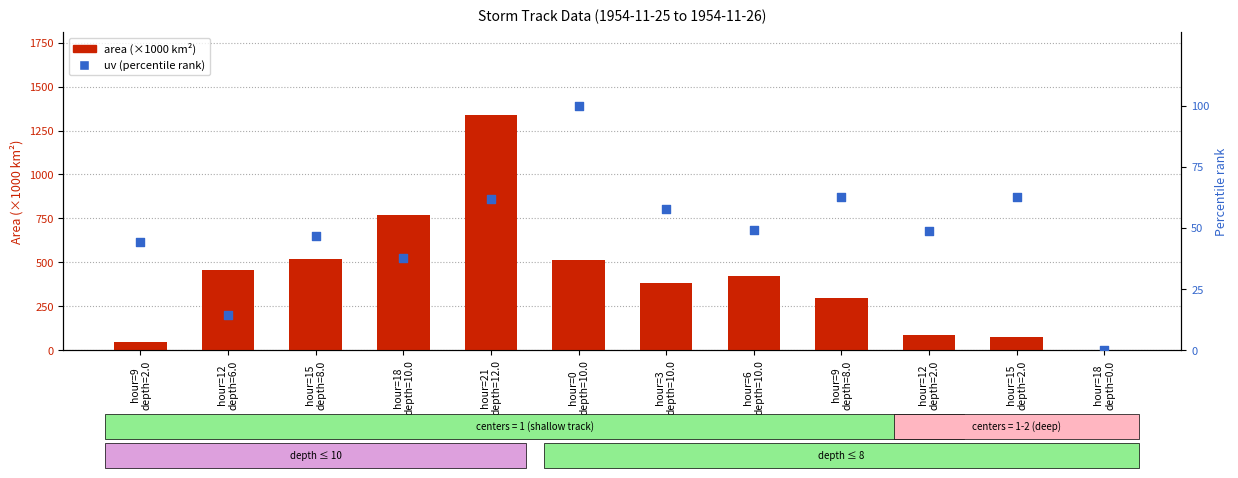

Which series has the widest spread of Y values?

area (×1000)